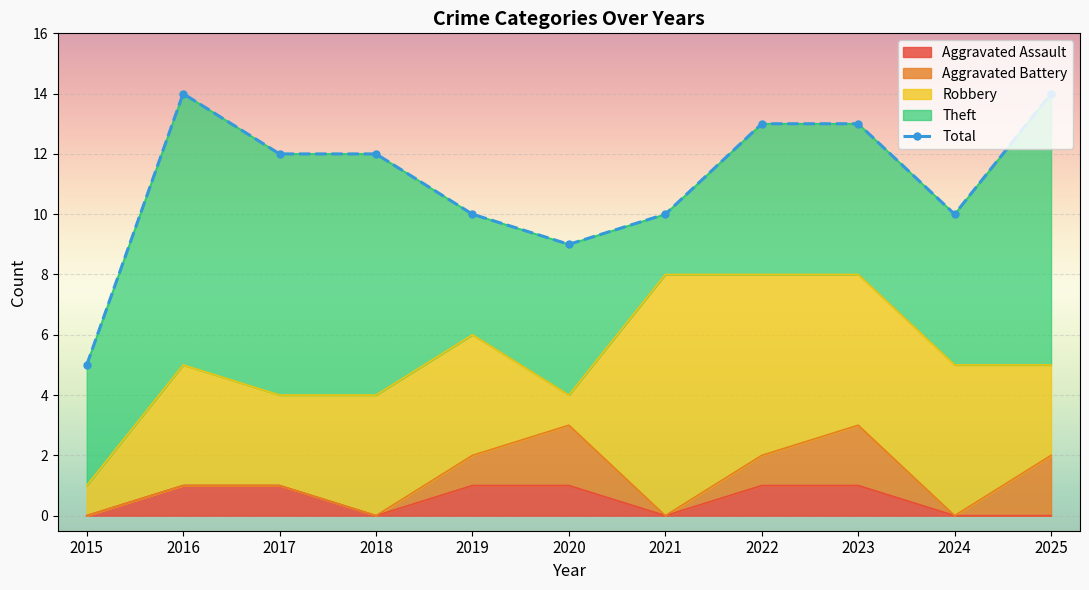

List the labels in order of value, largest first.

2016, 2025, 2022, 2023, 2017, 2018, 2019, 2021, 2024, 2020, 2015